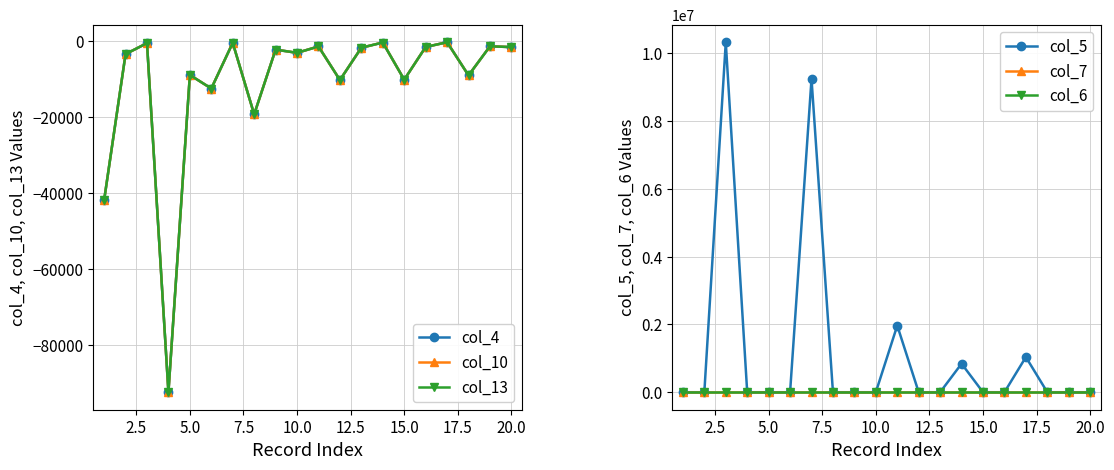

True or false: col_13 and col_5 intersect in this chart.

False